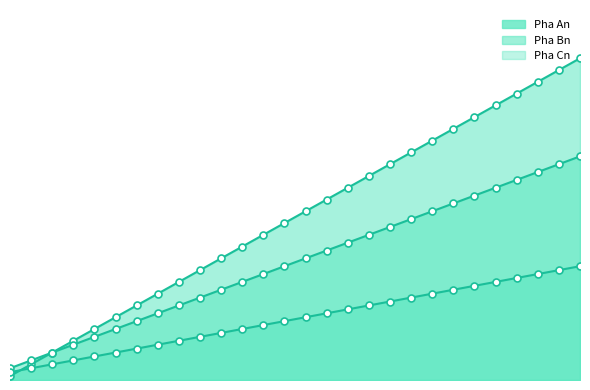

Does the chart have visible grid lines?

No